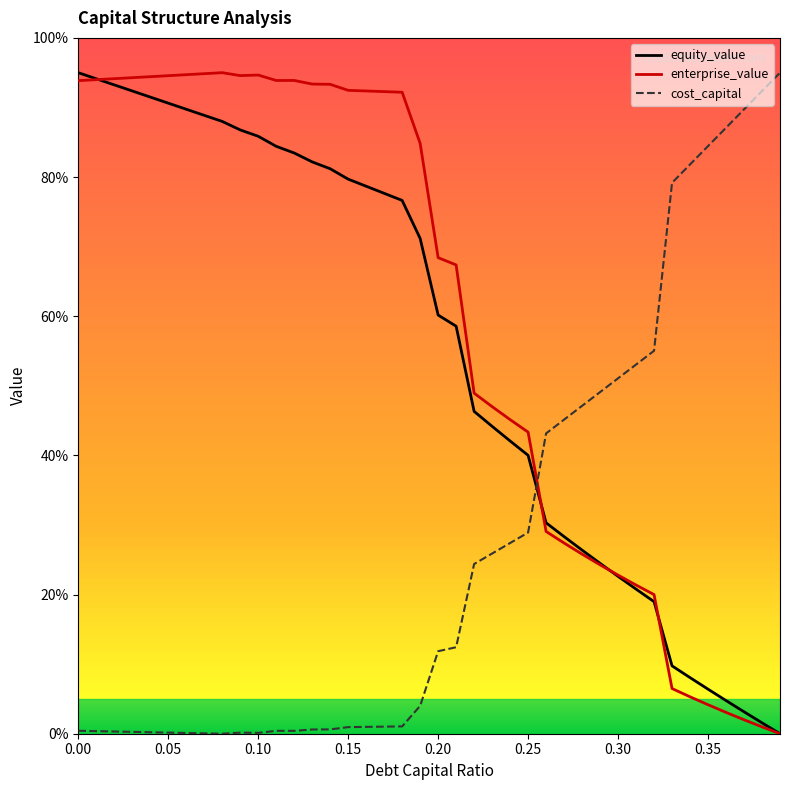

True or false: cost_capital and equity_value intersect in this chart.

True